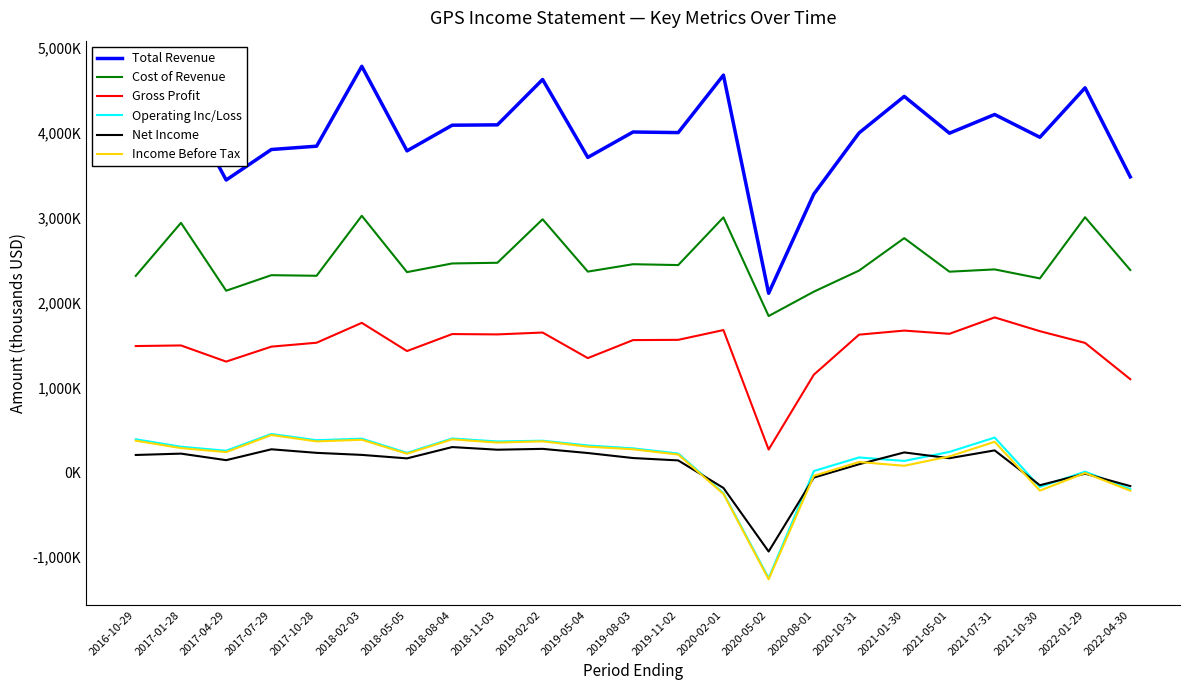

Does the chart have visible grid lines?

No